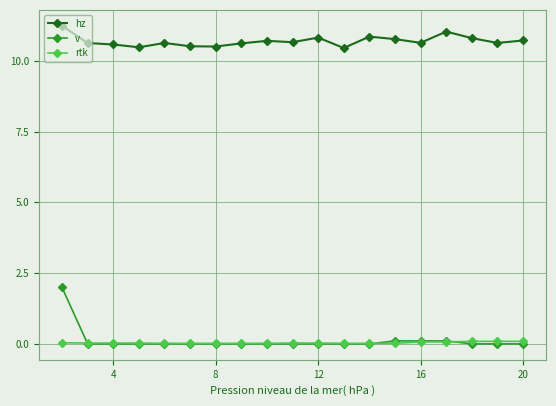

What is the minimum value for hz?

10.4